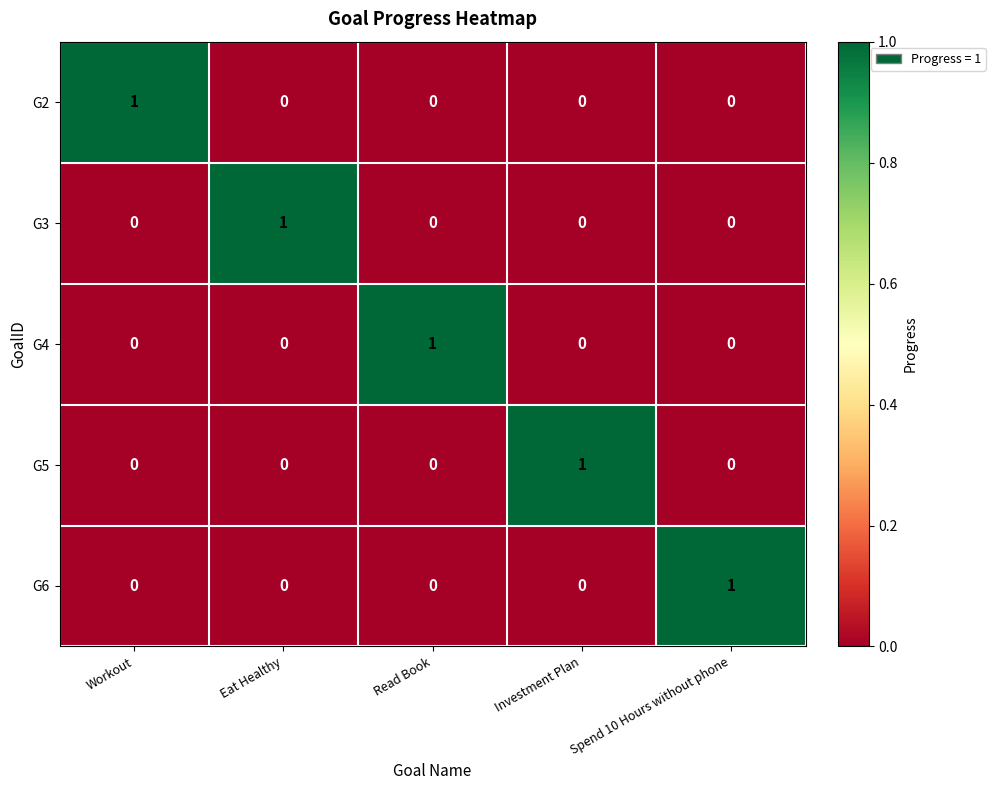

Reading left to right, what are all the values shown in this chart?

G2: 1	0	0	0	0
G3: 0	1	0	0	0
G4: 0	0	1	0	0
G5: 0	0	0	1	0
G6: 0	0	0	0	1